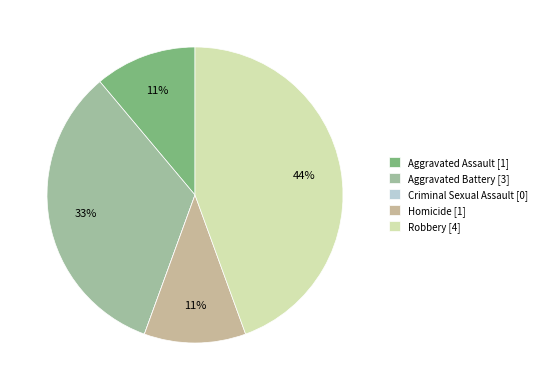

To the nearest percent, what percentage of the pie is Aggravated Assault?

11%